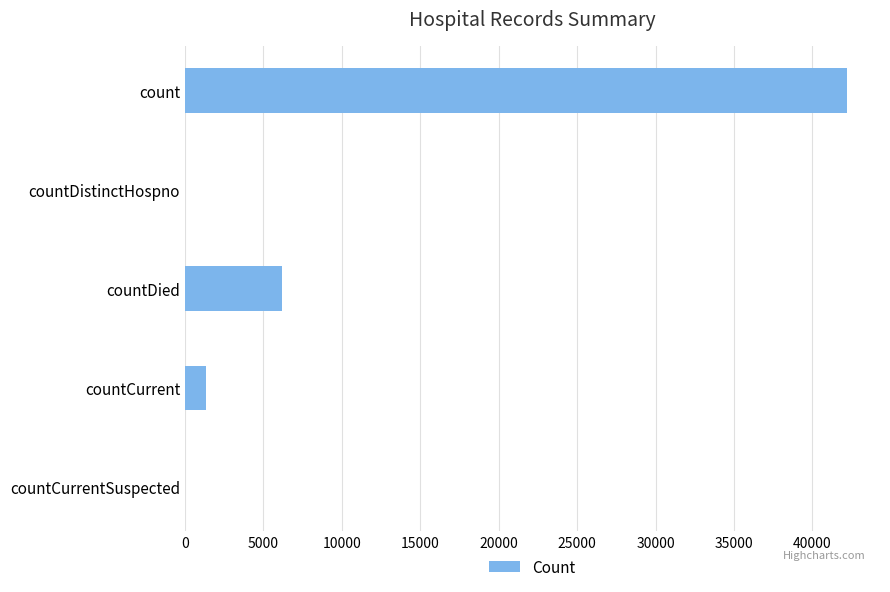

The chart shows a value of 18310 at count. True or false?

False